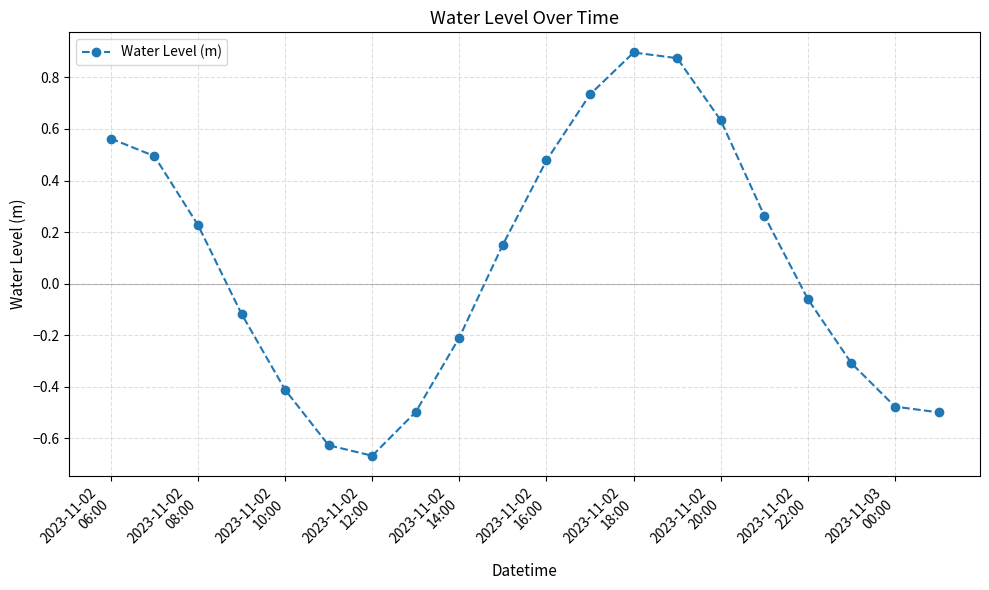

What is the difference between the maximum and minimum values?

1.6